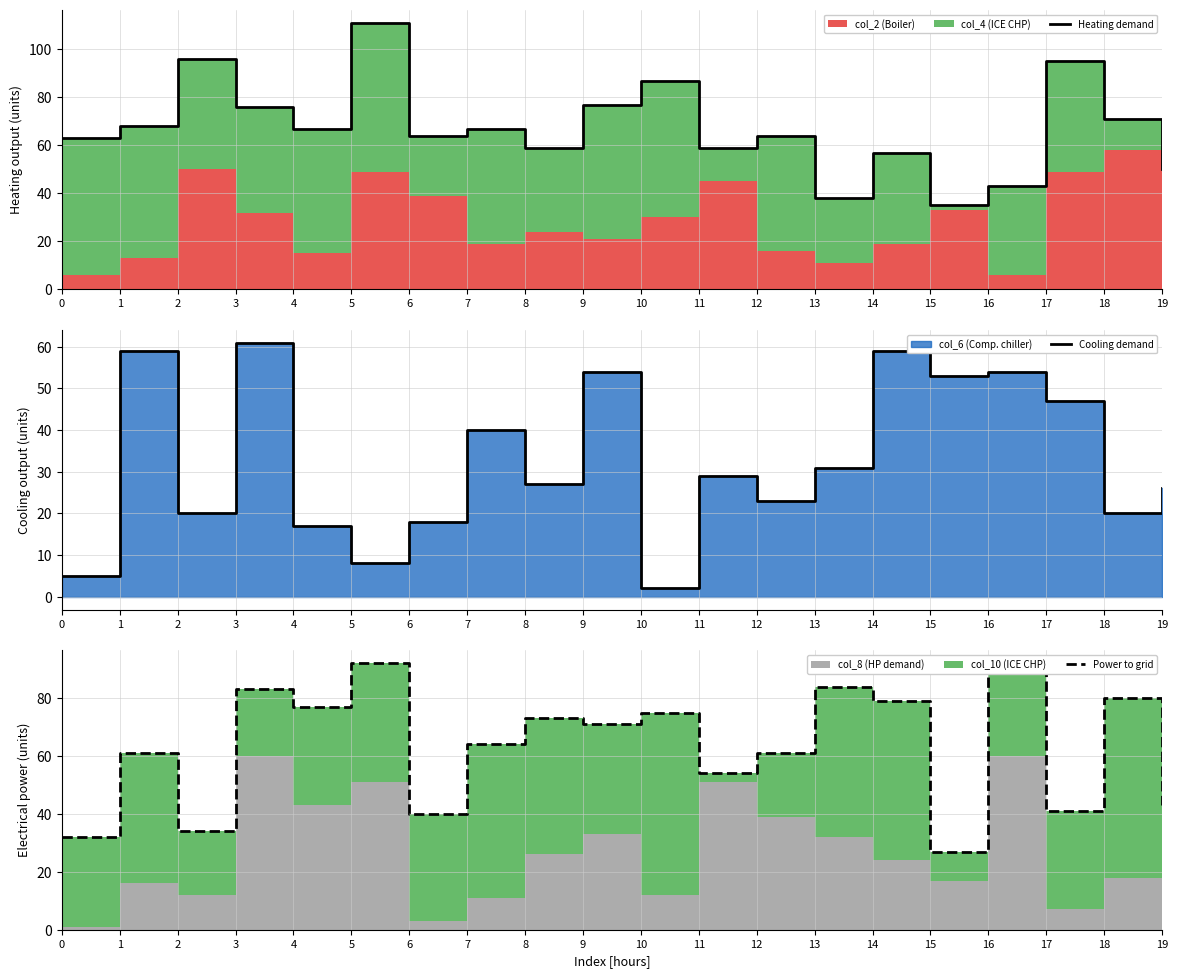

What is the maximum value shown in the chart?

111